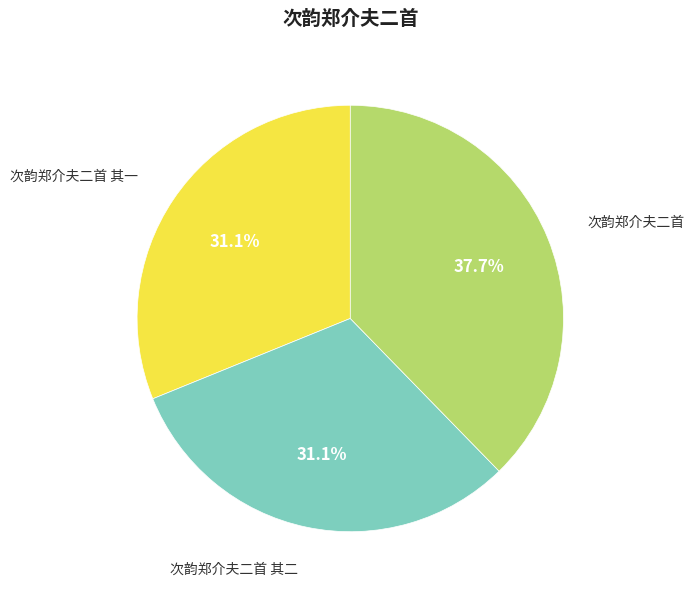

Is there any slice that represents more than half of the pie?

No